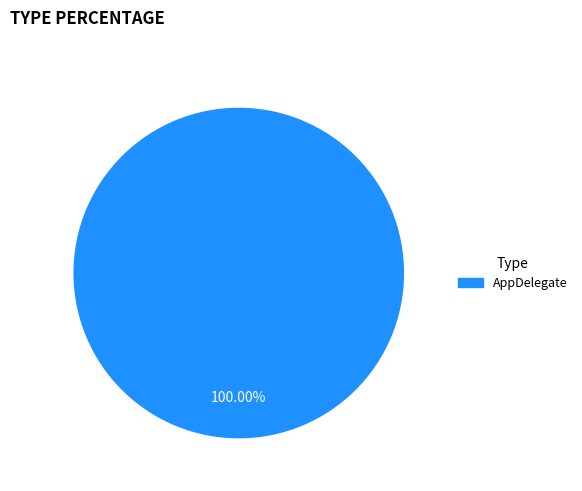

Is there a majority slice in this chart?

Yes